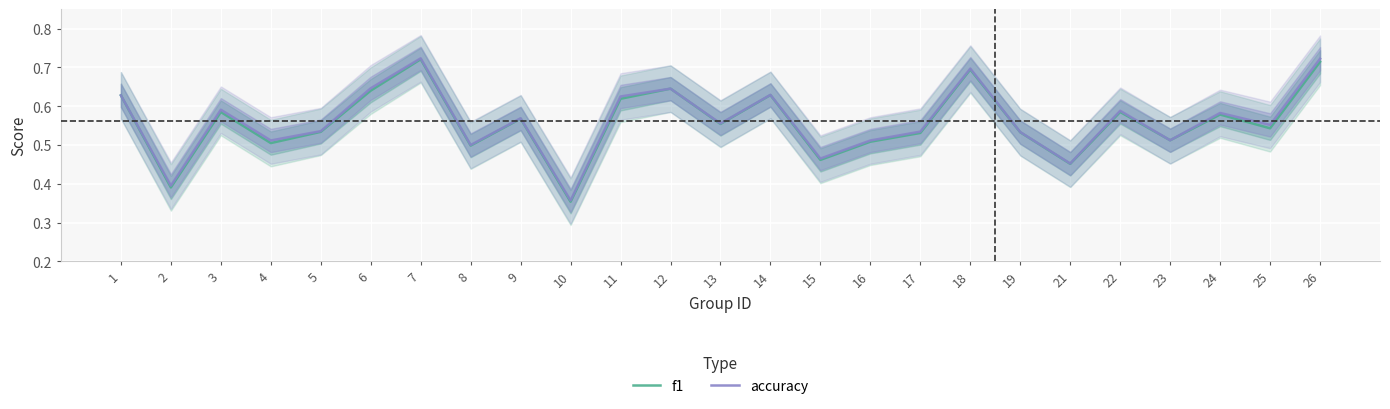

What is the total value across all series at 23?

1.0